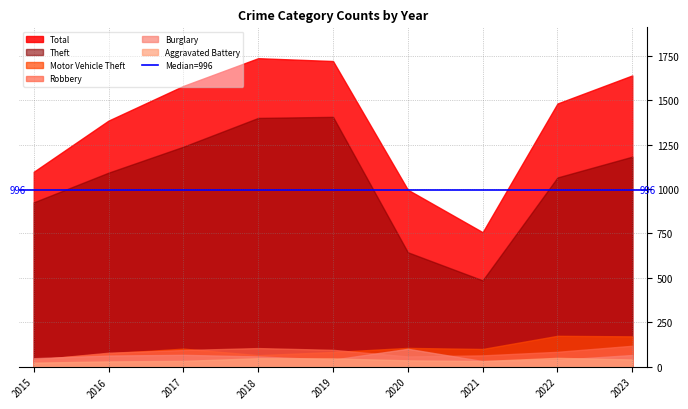

The value of Burglary at 2018 is 58. True or false?

True